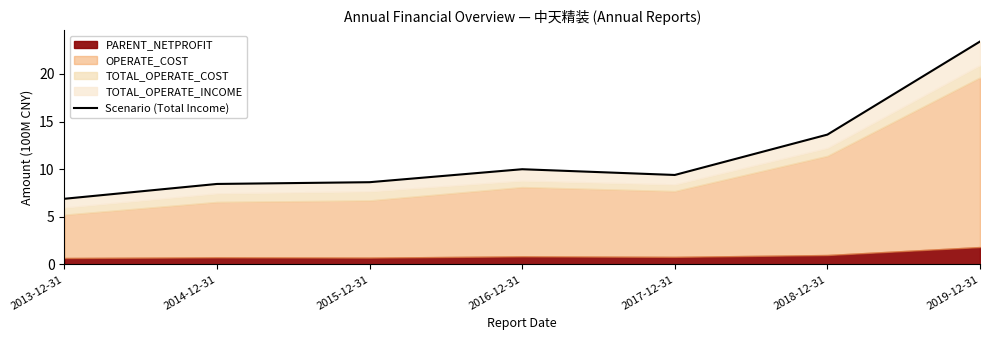

What is the difference between the second highest and second lowest values?

5.2